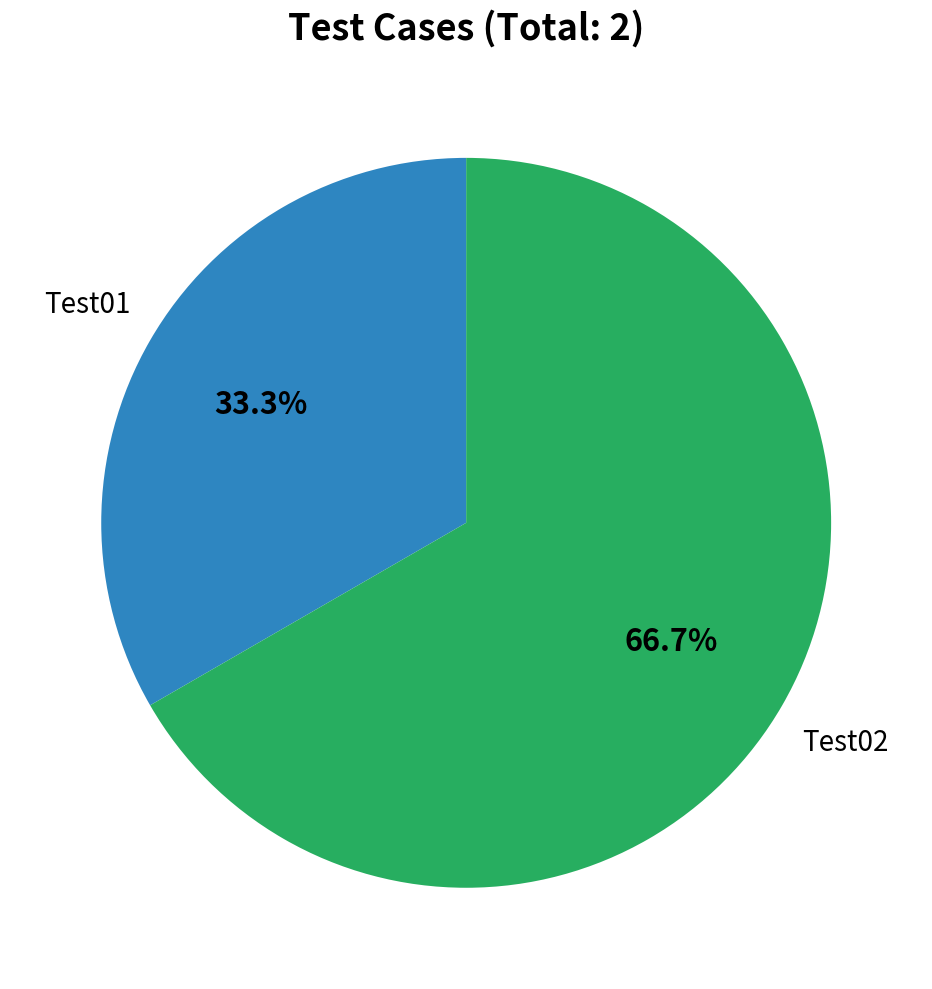

Which slice is the smallest?

Test01